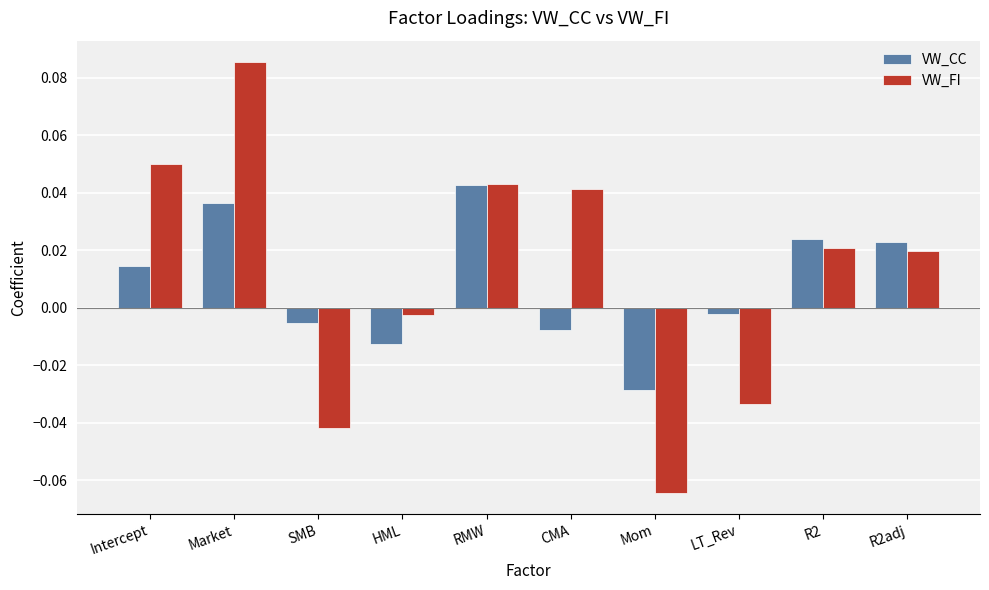

Rank the series by their maximum value, from lowest to highest.

VW_CC, VW_FI